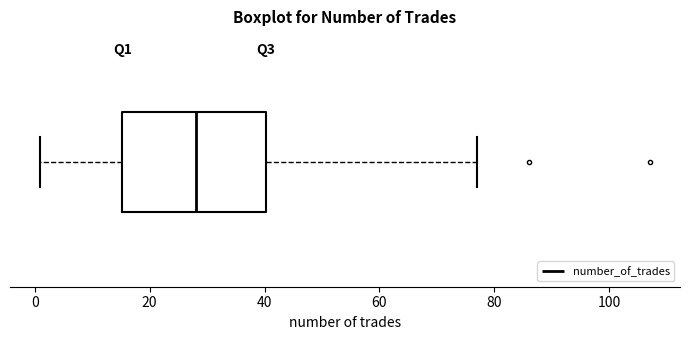

Transcribe this box plot: give where the median line is, the range the box spans, and where the two whiskers end, as read against the x-axis. The values are not printed on the chart, so give them approximately, as read against the axis.

median 28, box 16 to 40, whiskers 2 to 78